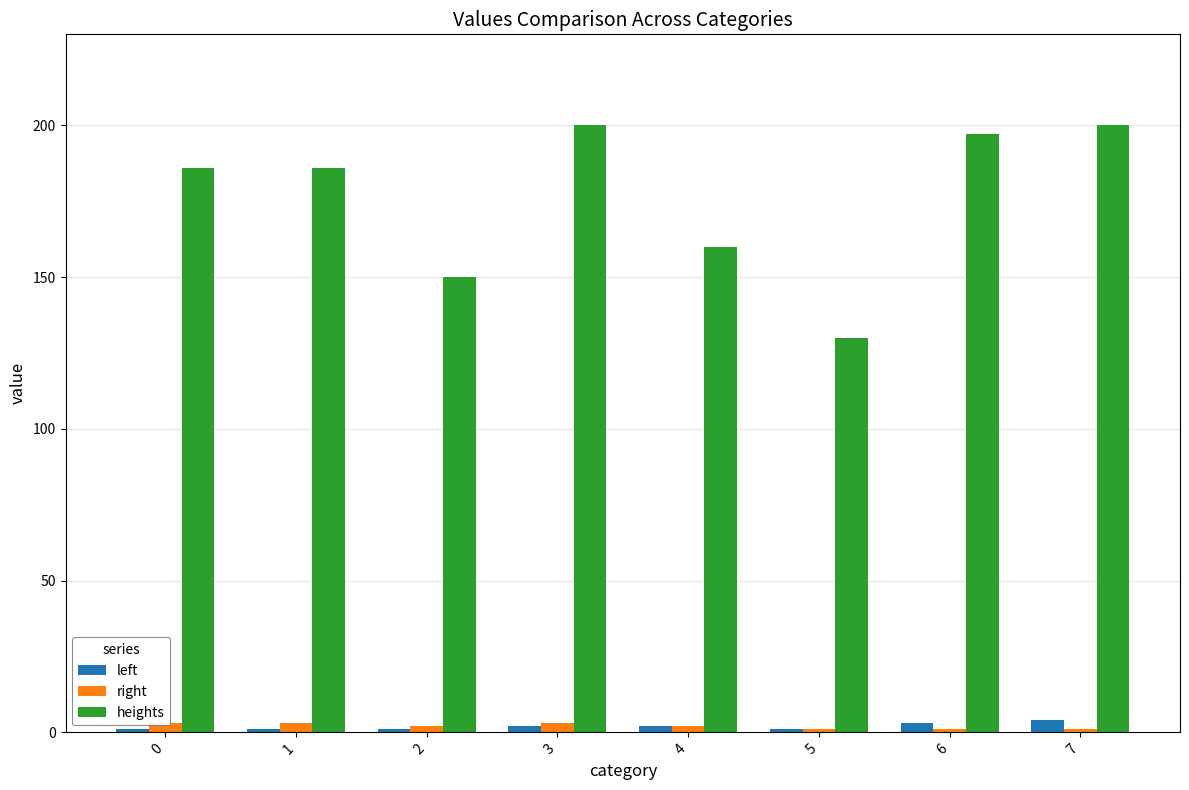

Between 4 and 7, which is larger?

7